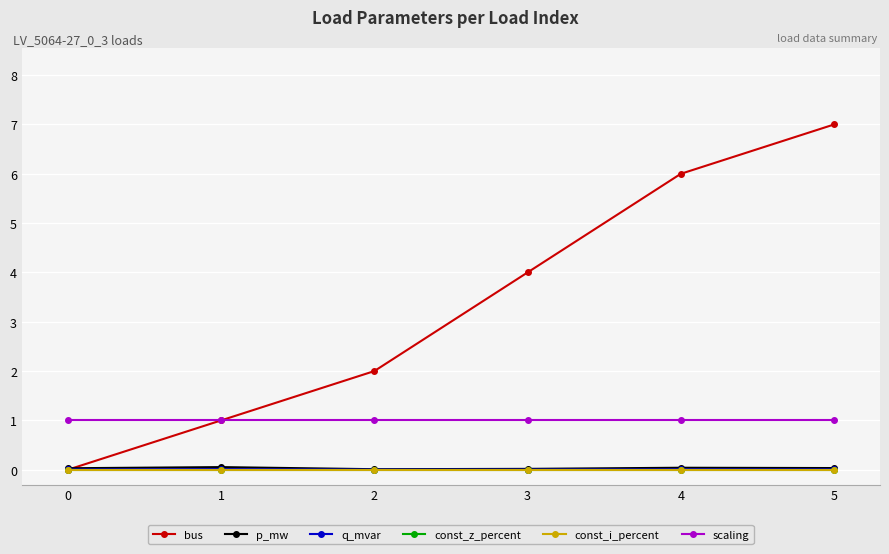

Between 2 and 5, which series saw the biggest shift?

bus